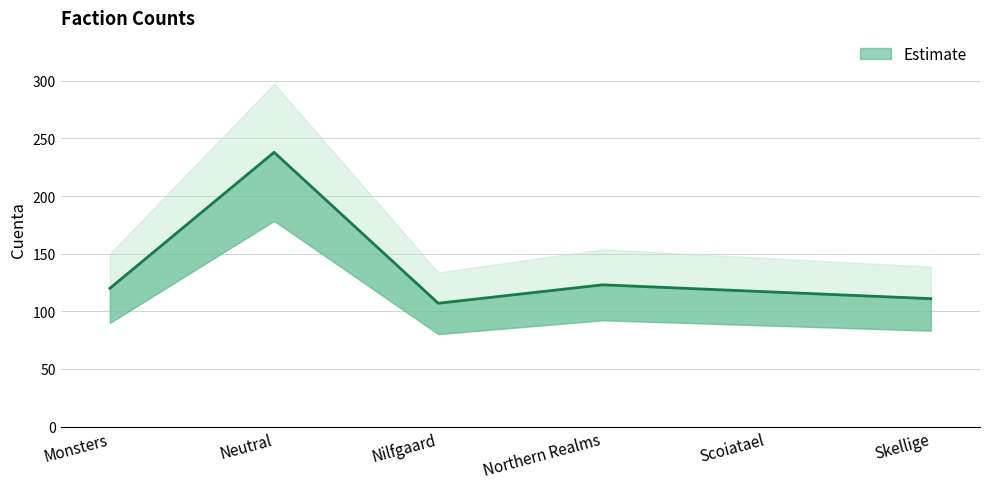

How many lines are shown in the chart?

1